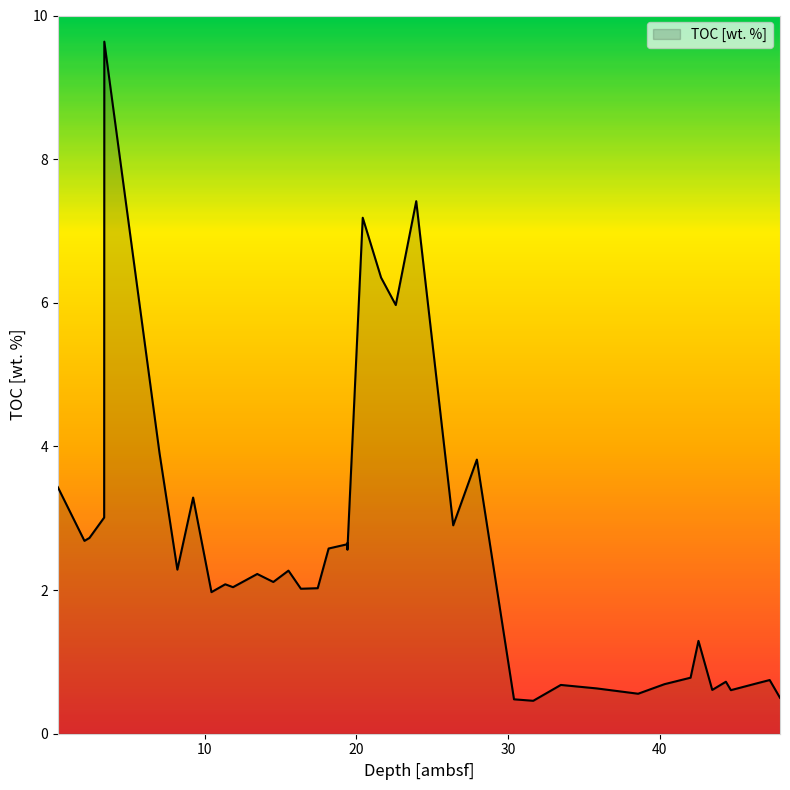

Does the chart have visible grid lines?

No